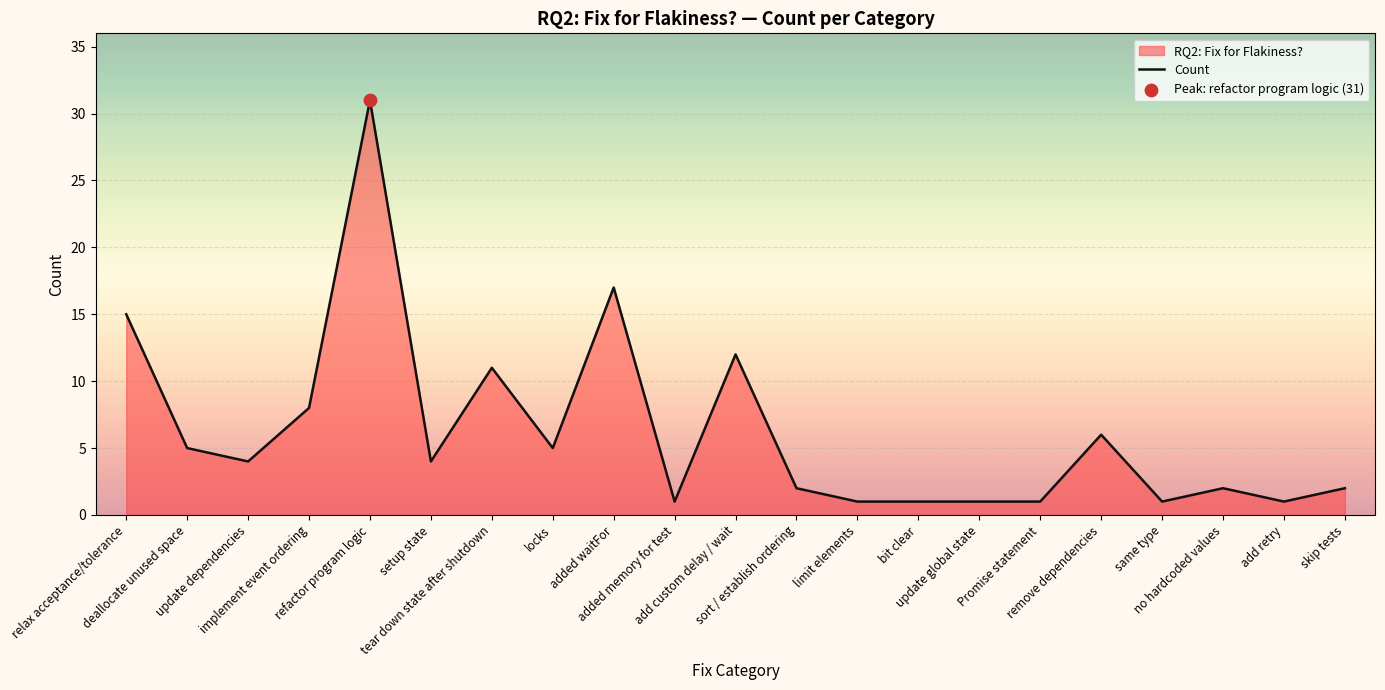

Approximately how many times larger is the value at added waitFor compared to remove dependencies?

2.8